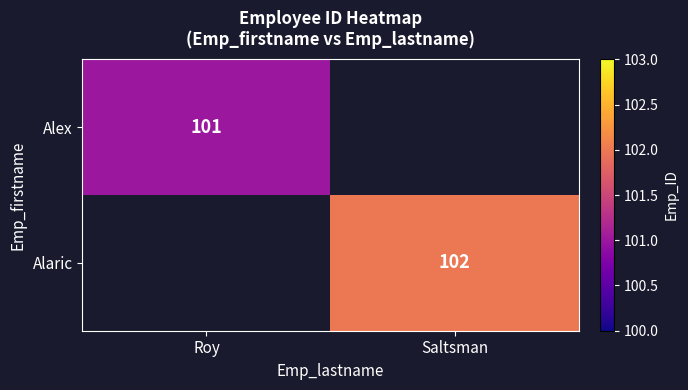

True or false: Alex has a value of 101 at Roy.

True